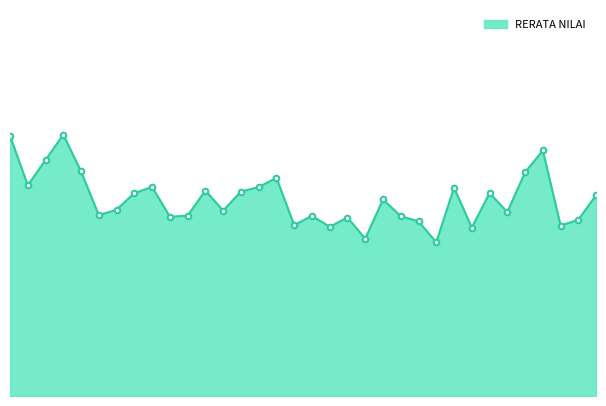

Is this an area chart (filled region under the line)?

Yes